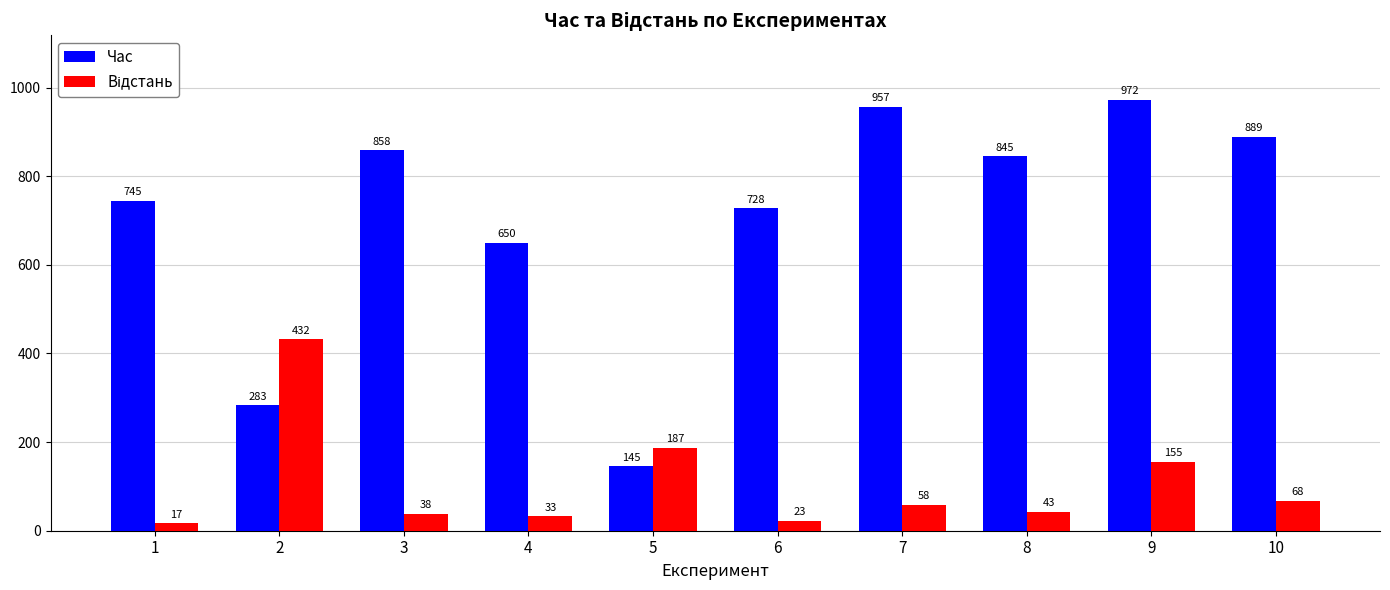

What is the total value across all series at 1?

762